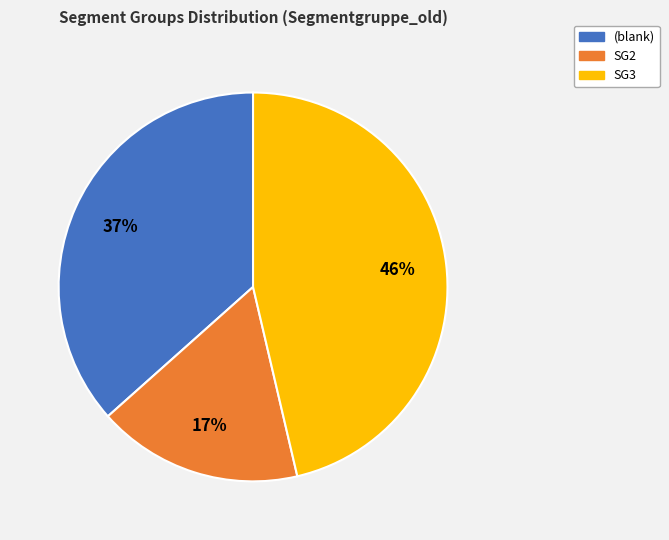

To the nearest percent, what percentage of the pie is SG3?

46%